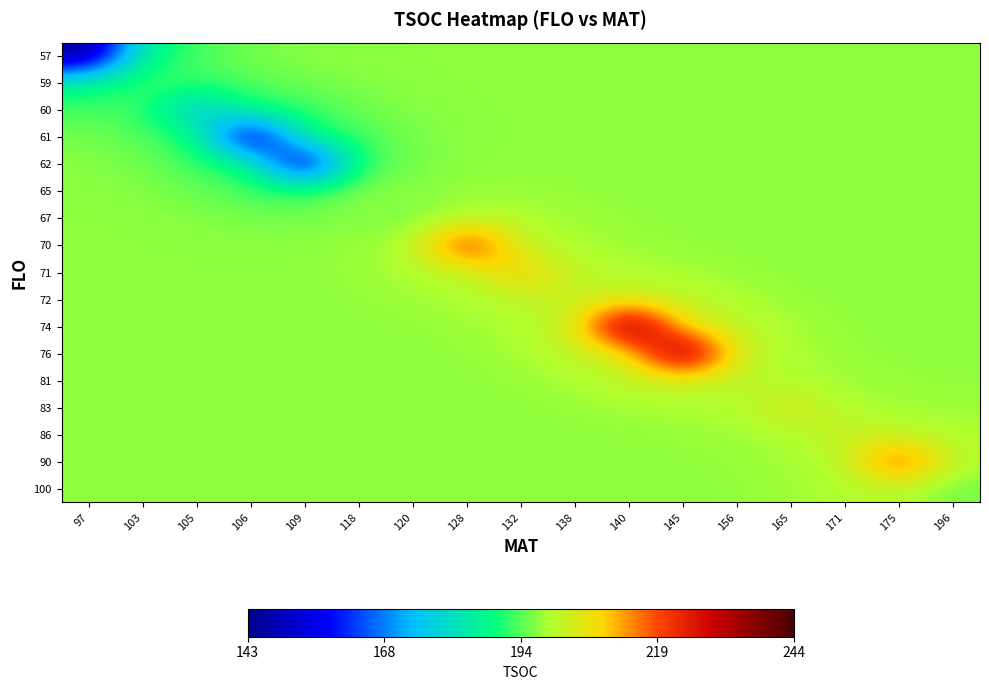

Reading left to right, list all the values displayed in this chart.

57: 97=143.0	103=186.0	105=192.5	106=195.3	109=196.2	118=196.6	120=196.7	128=196.7	132=196.7	138=196.7	140=196.7	145=196.7	156=196.7	165=196.7	171=196.7	175=196.7	196=196.7
59: 97=186.0	103=193.0	105=191.9	106=193.4	109=194.9	118=196.1	120=196.6	128=196.7	132=196.7	138=196.7	140=196.7	145=196.7	156=196.7	165=196.7	171=196.7	175=196.7	196=196.7
60: 97=192.5	103=191.9	105=174.0	106=189.7	109=191.7	118=194.6	120=196.2	128=196.6	132=196.7	138=196.7	140=196.7	145=196.7	156=196.7	165=196.7	171=196.7	175=196.7	196=196.7
61: 97=195.3	103=193.4	105=189.7	106=144.0	109=188.1	118=192.3	120=195.4	128=196.5	132=196.7	138=196.7	140=196.7	145=196.7	156=196.7	165=196.7	171=196.7	175=196.7	196=196.7
62: 97=196.2	103=194.9	105=191.7	106=188.1	109=145.0	118=191.6	120=195.2	128=196.6	132=196.8	138=196.7	140=196.7	145=196.7	156=196.7	165=196.7	171=196.7	175=196.7	196=196.7
65: 97=196.6	103=196.1	105=194.6	106=192.3	109=191.6	118=197.0	120=196.1	128=197.3	132=197.3	138=197.0	140=196.8	145=196.7	156=196.7	165=196.7	171=196.7	175=196.7	196=196.7
67: 97=196.7	103=196.6	105=196.2	106=195.4	109=195.2	118=196.1	120=195.0	128=199.2	132=198.7	138=197.6	140=196.9	145=196.8	156=196.7	165=196.7	171=196.7	175=196.7	196=196.7
70: 97=196.7	103=196.7	105=196.6	106=196.5	109=196.6	118=197.3	120=199.2	128=227.0	132=200.3	138=198.6	140=197.5	145=197.0	156=196.8	165=196.7	171=196.7	175=196.7	196=196.7
71: 97=196.7	103=196.7	105=196.7	106=196.7	109=196.8	118=197.3	120=198.7	128=200.3	132=211.0	138=199.8	140=199.0	145=198.0	156=197.2	165=196.8	171=196.7	175=196.7	196=196.7
72: 97=196.7	103=196.7	105=196.7	106=196.7	109=196.7	118=197.0	120=197.6	128=198.6	132=199.8	138=202.0	140=202.0	145=200.8	156=198.6	165=197.2	171=196.8	175=196.7	196=196.7
74: 97=196.7	103=196.7	105=196.7	106=196.7	109=196.7	118=196.8	120=196.9	128=197.5	132=199.0	138=202.0	140=244.0	145=204.2	156=200.7	165=197.9	171=196.9	175=196.7	196=196.7
76: 97=196.7	103=196.7	105=196.7	106=196.7	109=196.7	118=196.7	120=196.8	128=197.0	132=198.0	138=200.8	140=204.2	145=243.0	156=201.7	165=198.6	171=197.2	175=196.8	196=196.7
81: 97=196.7	103=196.7	105=196.7	106=196.7	109=196.7	118=196.7	120=196.7	128=196.8	132=197.2	138=198.6	140=200.7	145=201.7	156=200.0	165=198.7	171=197.7	175=197.2	196=196.9
83: 97=196.7	103=196.7	105=196.7	106=196.7	109=196.7	118=196.7	120=196.7	128=196.7	132=196.8	138=197.2	140=197.9	145=198.6	156=198.7	165=205.0	171=198.5	175=198.0	196=197.6
86: 97=196.7	103=196.7	105=196.7	106=196.7	109=196.7	118=196.7	120=196.7	128=196.7	132=196.7	138=196.8	140=196.9	145=197.2	156=197.7	165=198.5	171=203.0	175=199.5	196=198.8
90: 97=196.7	103=196.7	105=196.7	106=196.7	109=196.7	118=196.7	120=196.7	128=196.7	132=196.7	138=196.7	140=196.7	145=196.8	156=197.2	165=198.0	171=199.5	175=223.0	196=199.5
100: 97=196.7	103=196.7	105=196.7	106=196.7	109=196.7	118=196.7	120=196.7	128=196.7	132=196.7	138=196.7	140=196.7	145=196.7	156=196.9	165=197.6	171=198.8	175=199.5	196=195.0